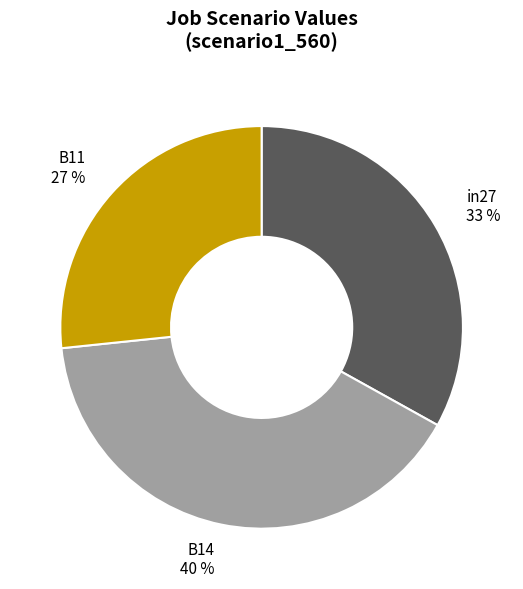

True or false: in27 accounts for 26% of the total.

False